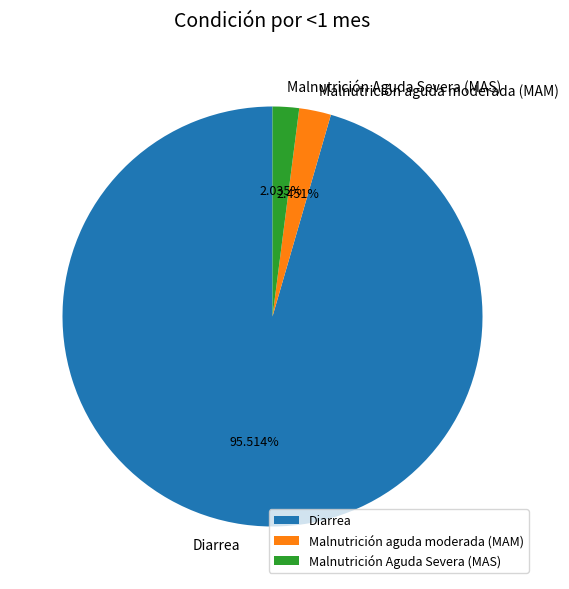

True or false: Malnutrición Aguda Severa (MAS) accounts for 2% of the total.

True